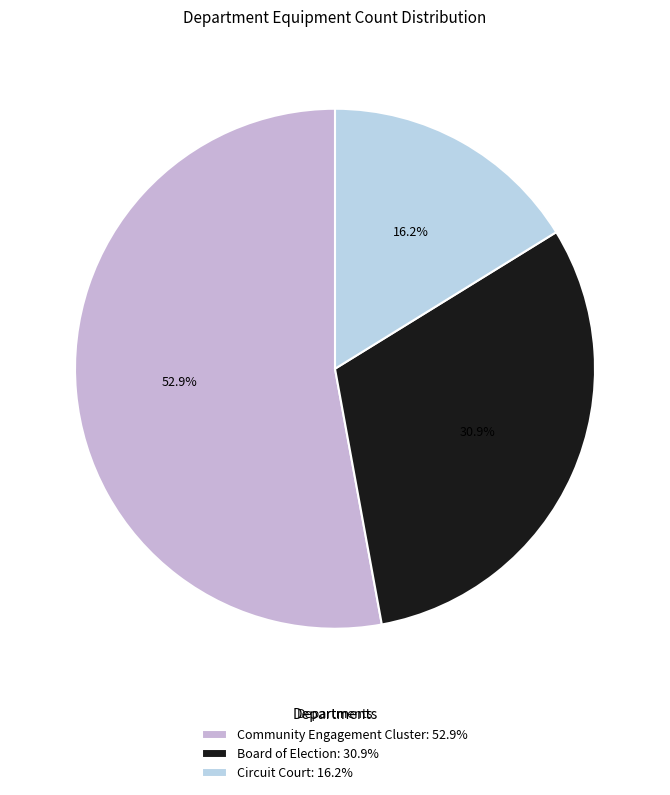

The Board of Election slice represents 44% of the pie. True or false?

False